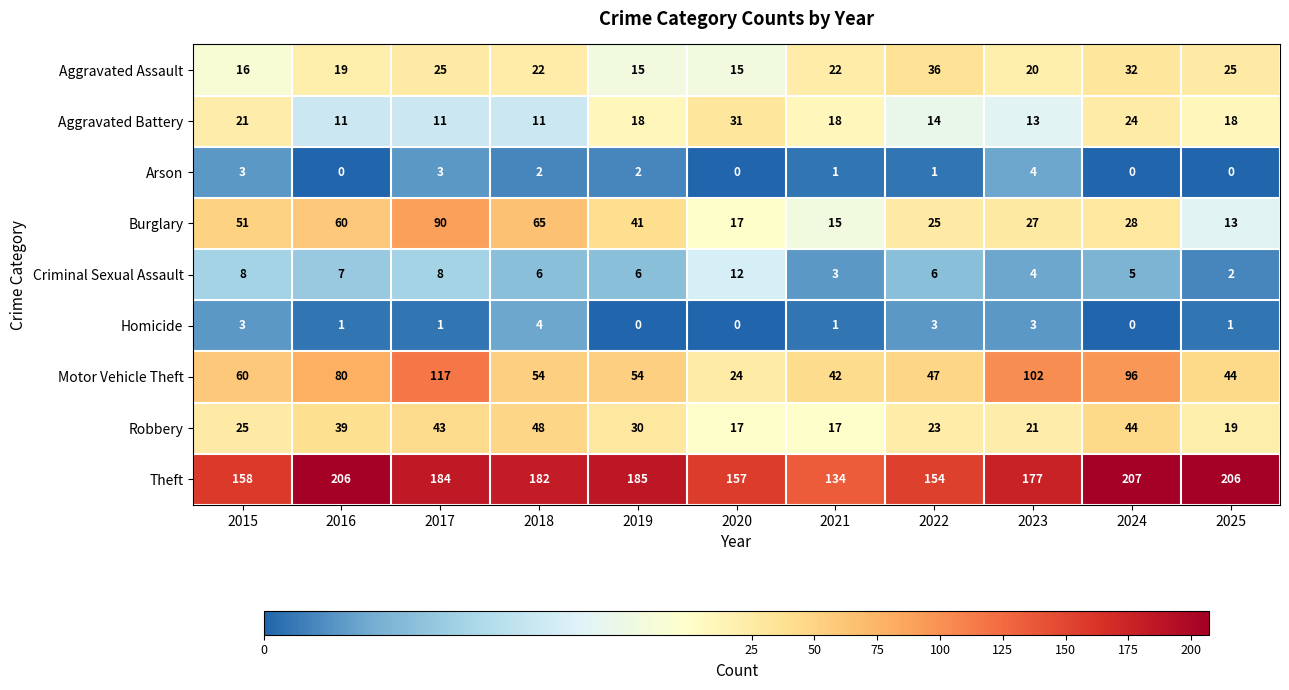

What is the maximum value shown in the chart?

207